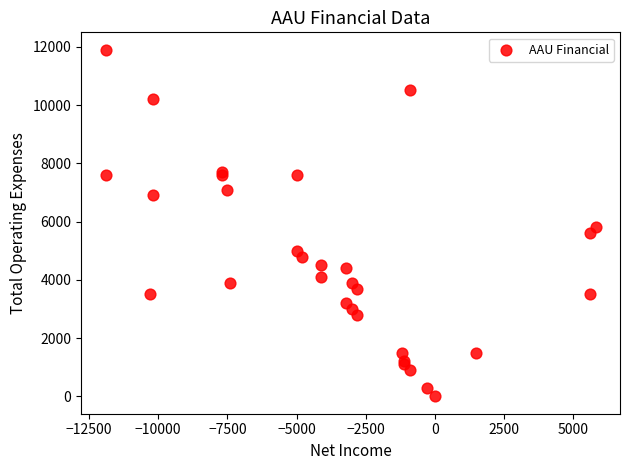

What Y value in the scatter plot is closest to 5950?

5800